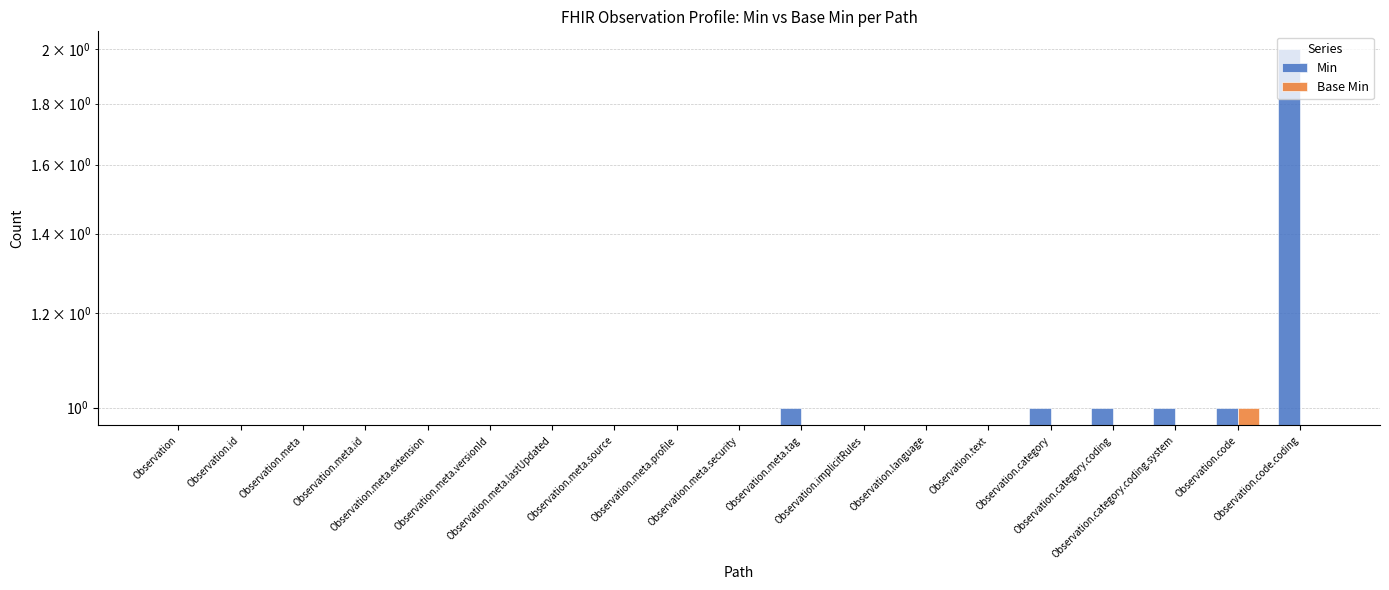

Between Observation.language and Observation.category, which series saw the biggest shift?

Min